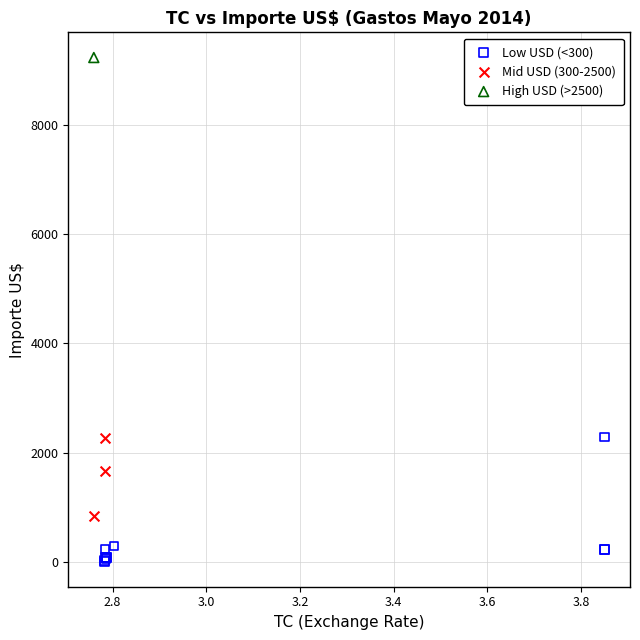

What are all the series names shown in the legend?

Low USD (<300), Mid USD (300-2500), High USD (>2500)